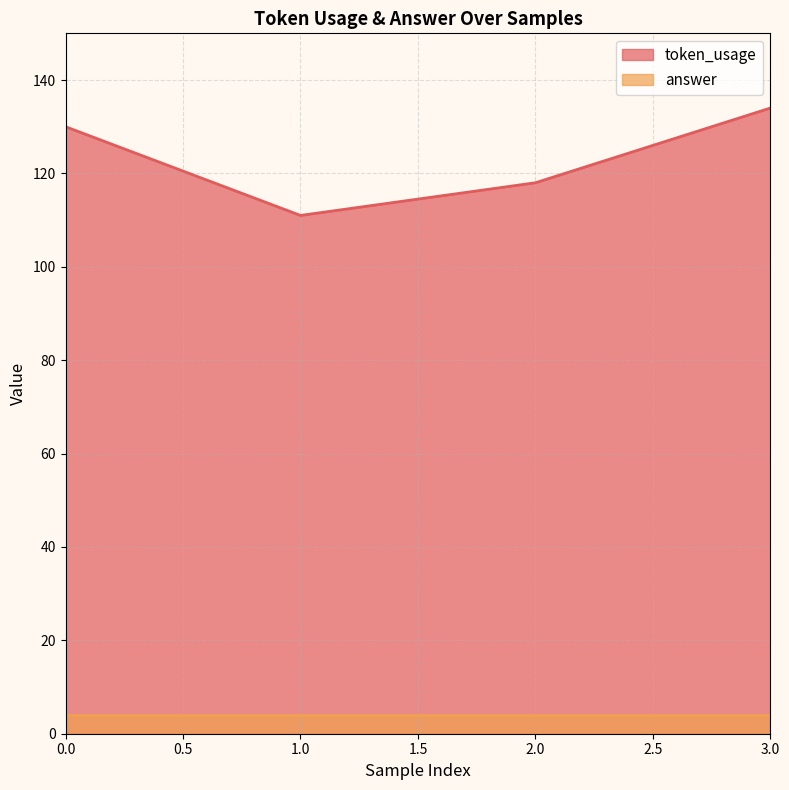

What is the average value?

123